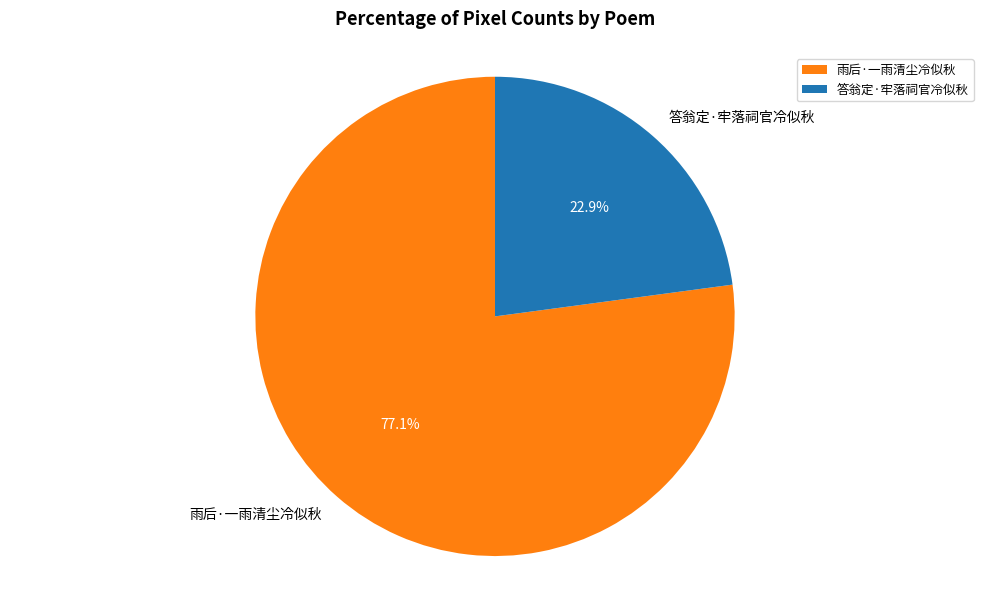

Rank the categories by value from highest to lowest.

雨后·一雨清尘冷似秋, 答翁定·牢落祠官冷似秋